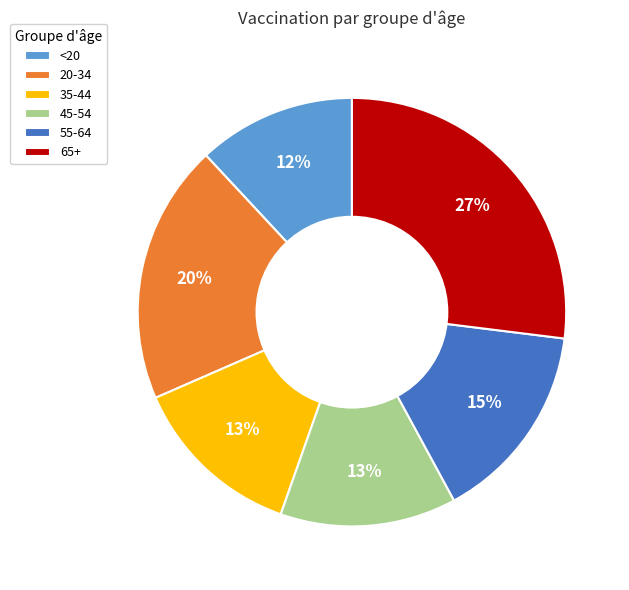

Is there a majority slice in this chart?

No